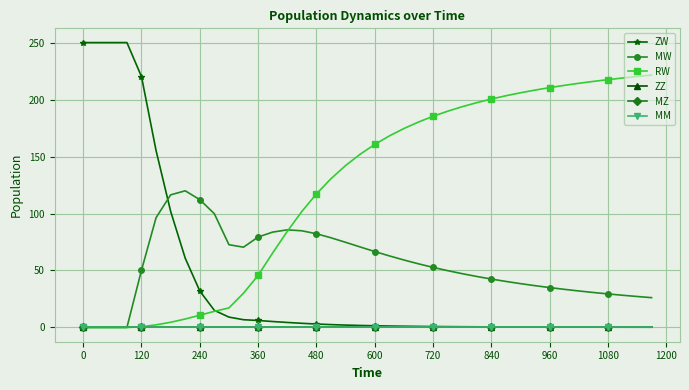

Does the chart have visible grid lines?

Yes